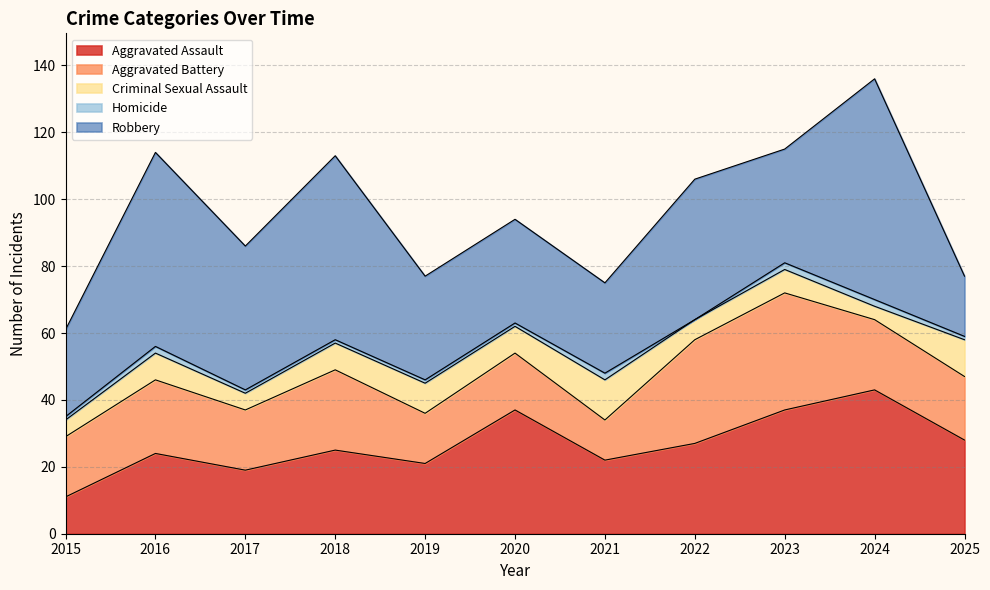

Which label corresponds to the largest value in the chart?

2024